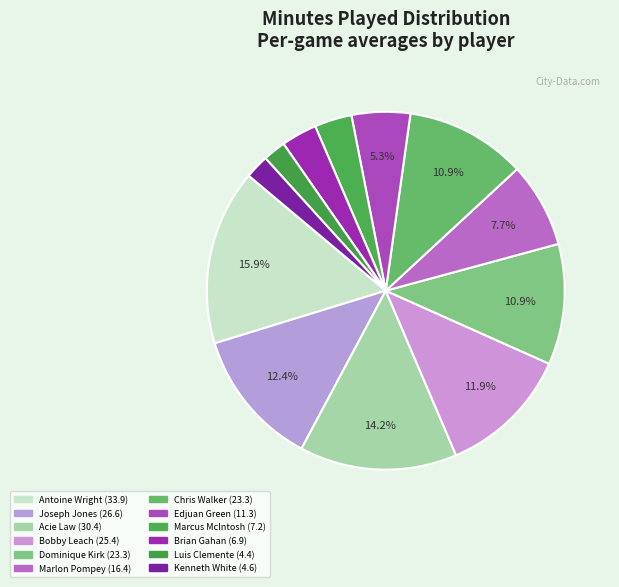

Rank the categories by value from lowest to highest.

Luis Clemente, Kenneth White, Brian Gahan, Marcus McIntosh, Edjuan Green, Marlon Pompey, Dominique Kirk, Chris Walker, Bobby Leach, Joseph Jones, Acie Law, Antoine Wright